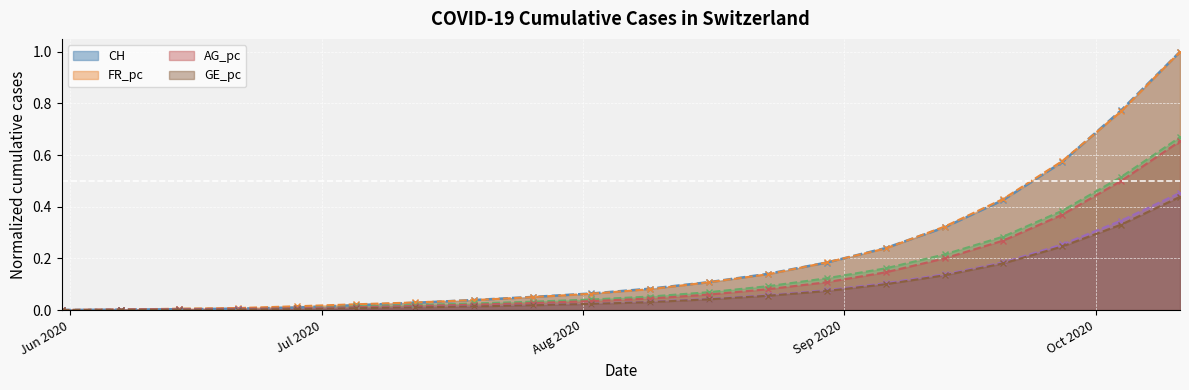

How many distinct data groups are displayed?

6